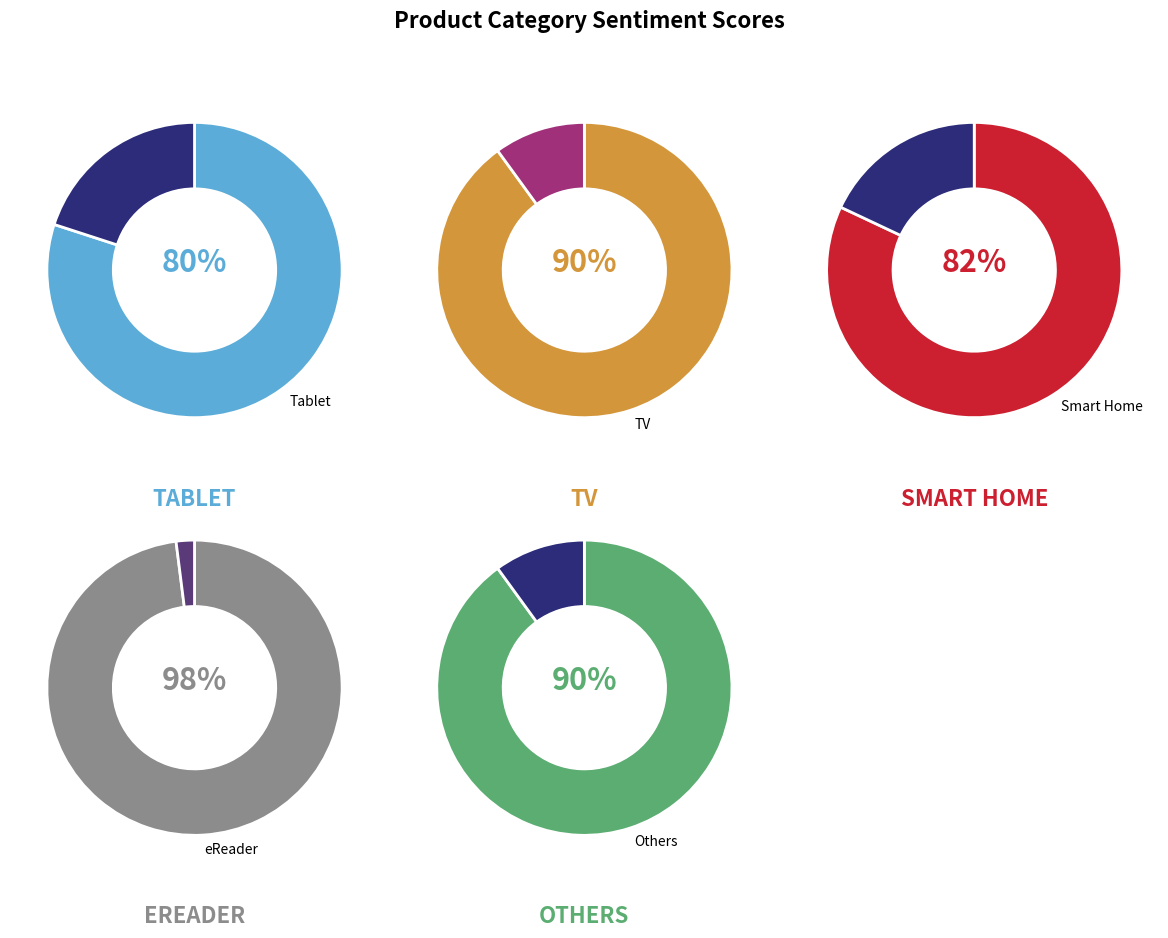

True or false: Others accounts for 11% of the total.

False